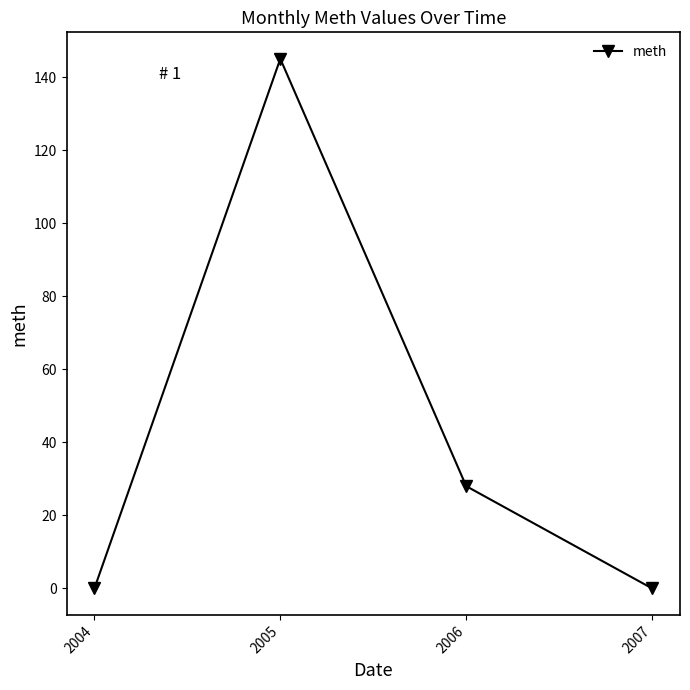

How many values are below 28?

2